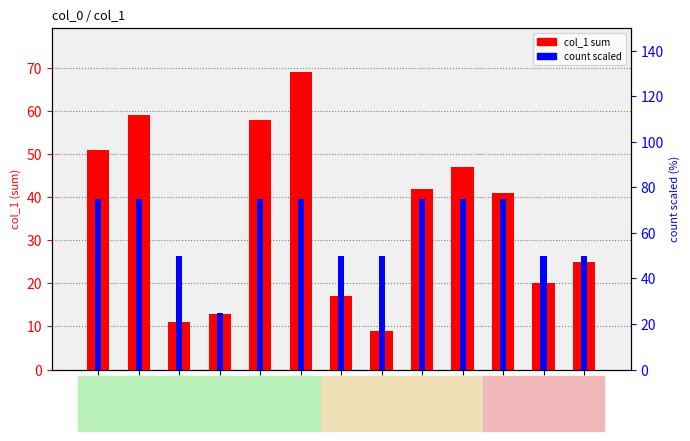

Between col_0: 1008 and col_0: 1005, which is larger?

col_0: 1005